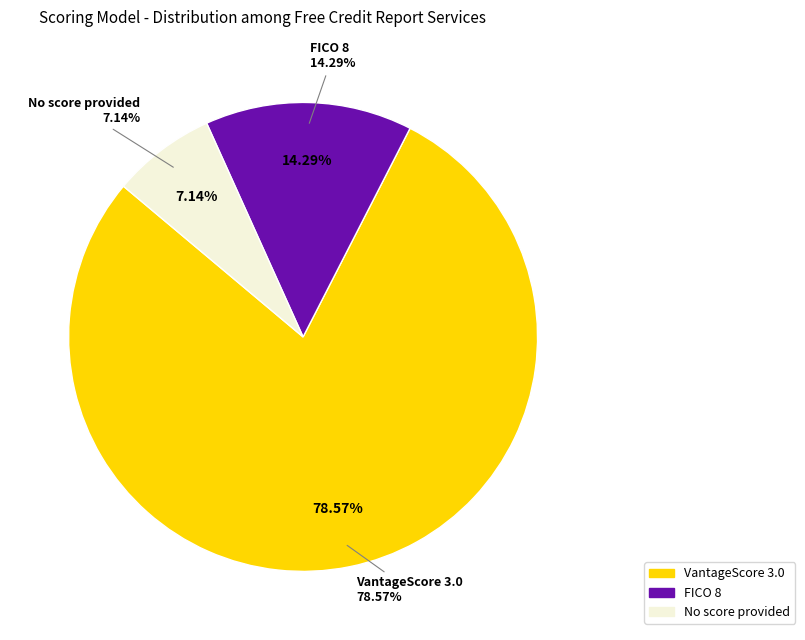

Approximately how many times larger is the value at VantageScore 3.0 compared to FICO 8?

5.5